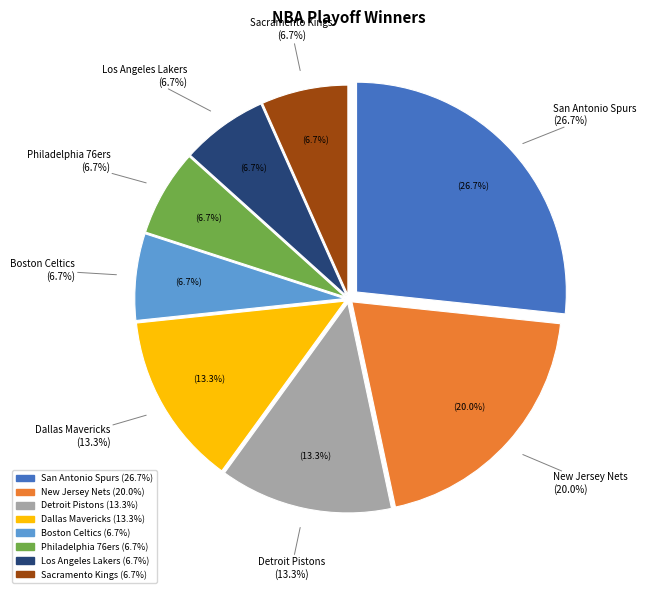

Which category has the smallest portion of the pie?

Boston Celtics